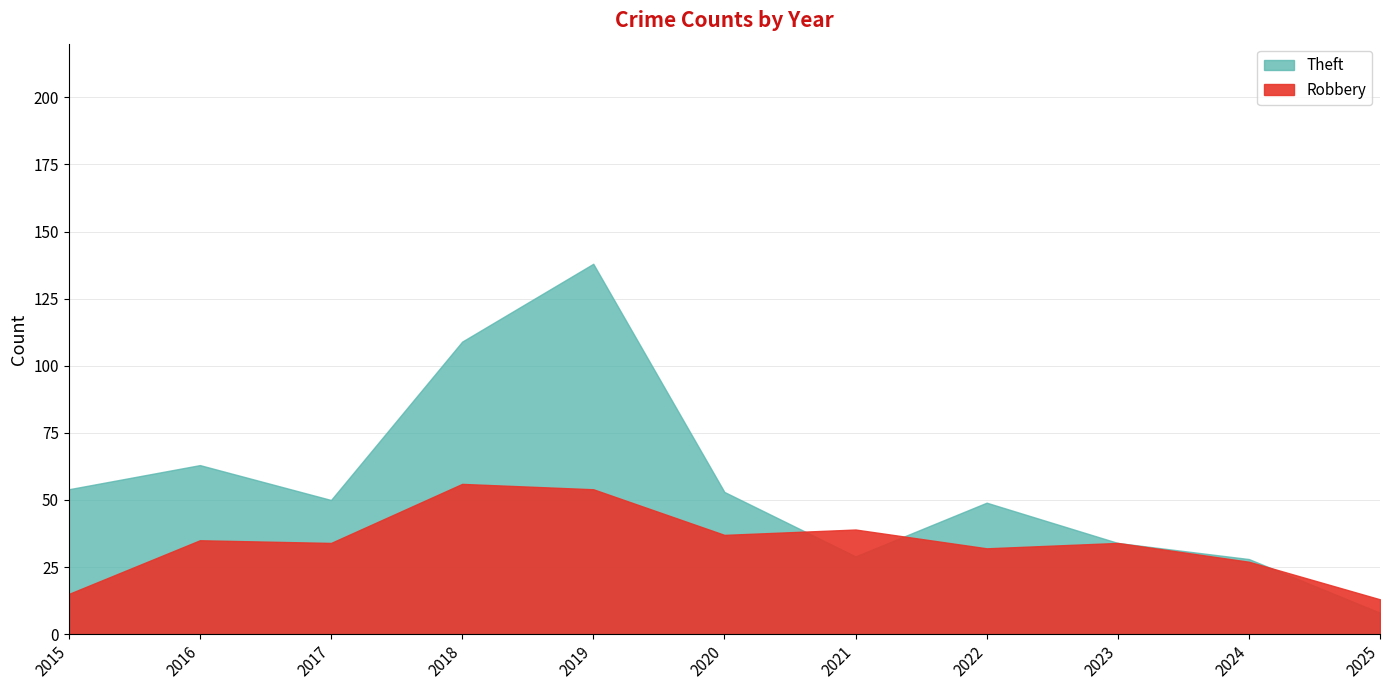

Reading left to right, what are all the values shown in this chart?

Theft: 54	63	50	109	138	53	29	49	34	28	8
Robbery: 15	35	34	56	54	37	39	32	34	27	13